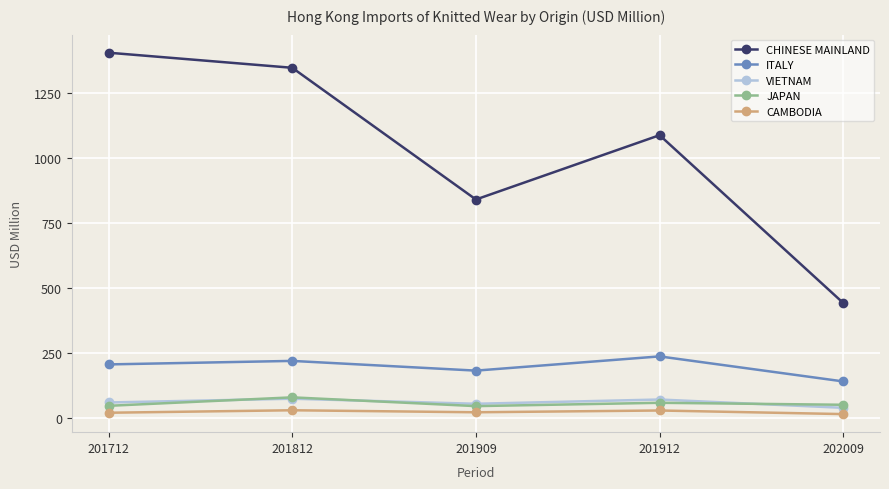

How many data points does each series have?

5